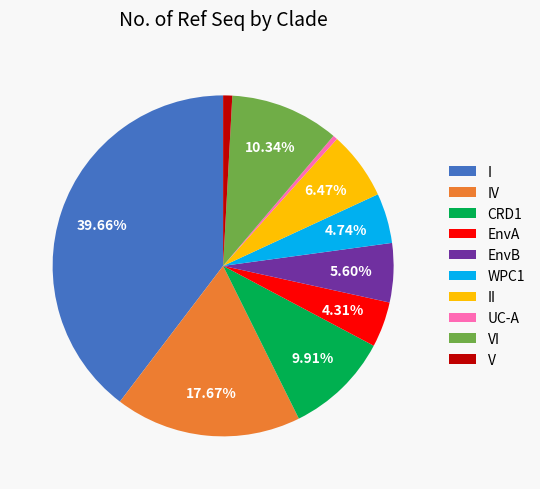

What percentage do II and CRD1 together represent?

16.4%